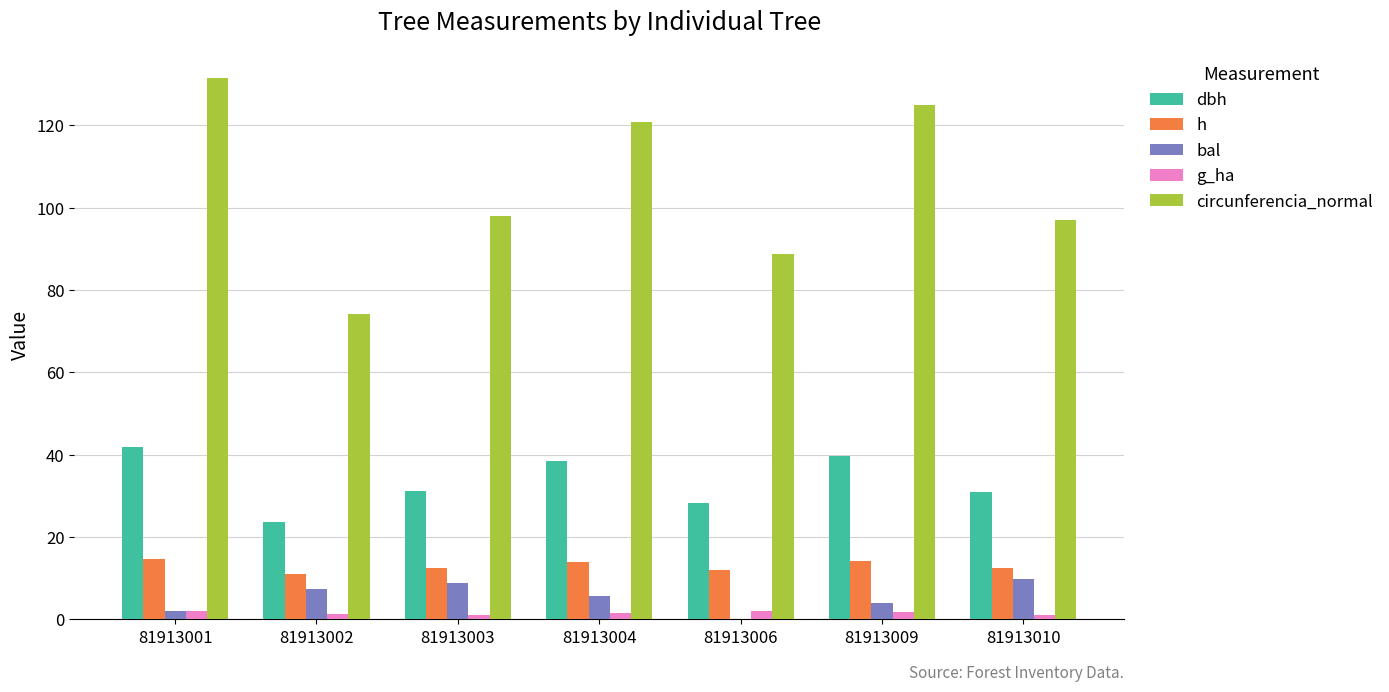

Which series has the largest range (max minus min)?

circunferencia_normal